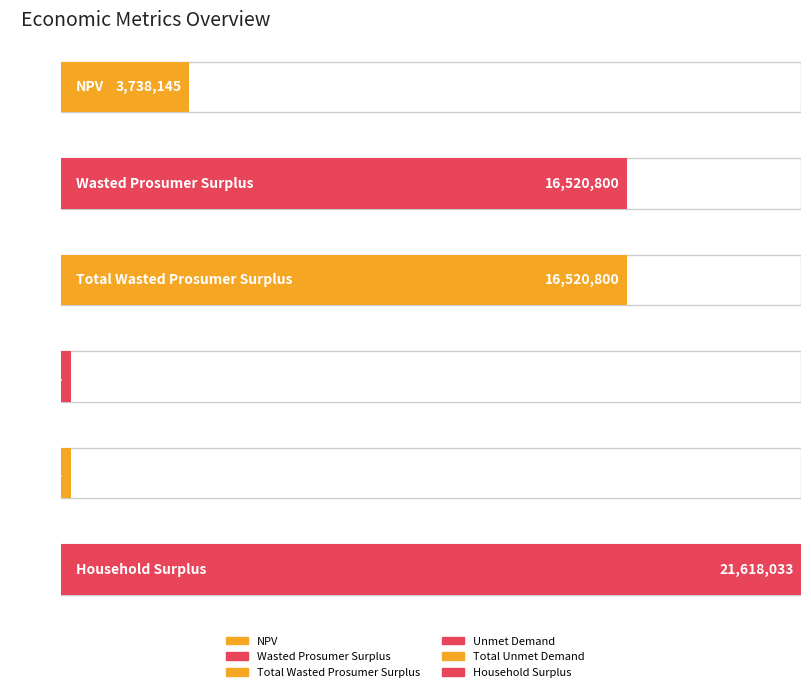

Read the value at Household Surplus.

21618033.0